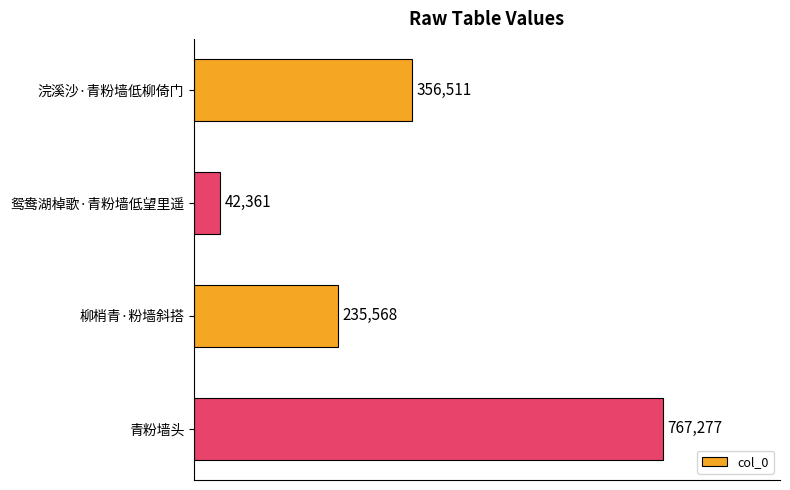

What is the value of the 2nd bar from the top?

42361